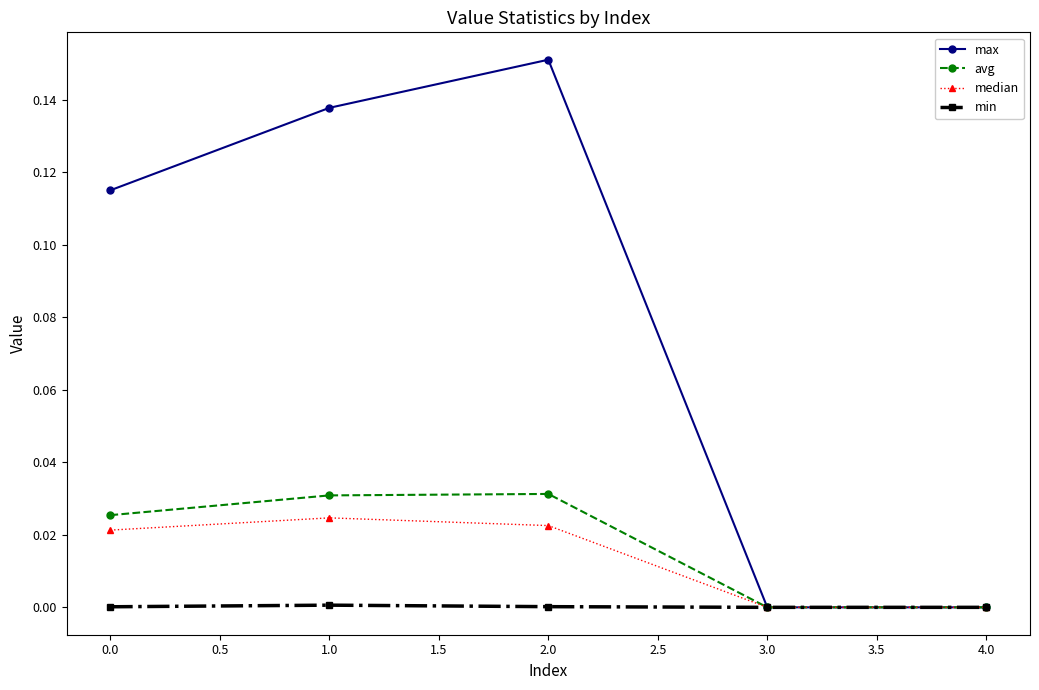

Is it true that min equals 0.0 at 0.0?

True